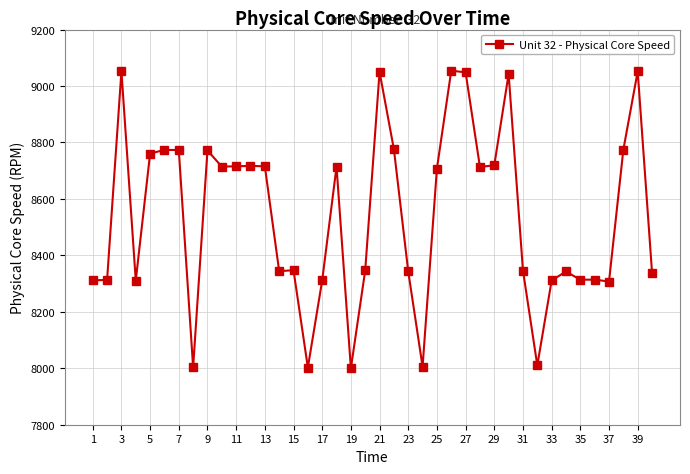

True or false: the data has more than 0 interior local peaks.

True